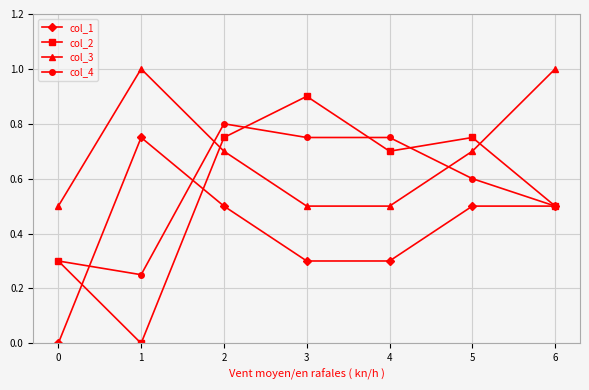

What are all the series names shown in the legend?

col_1, col_2, col_3, col_4